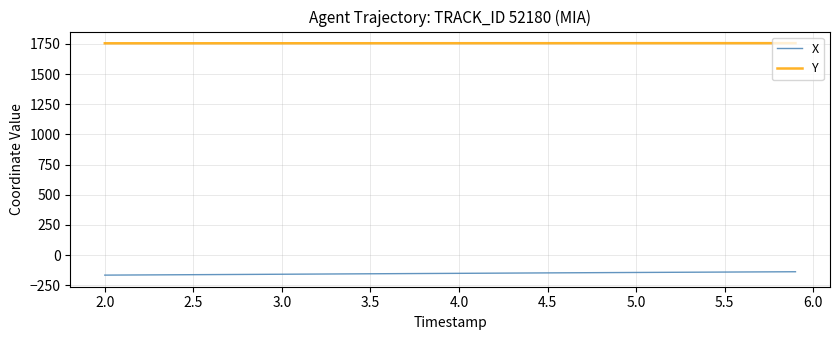

List the series in order of their overall mean, lowest first.

X, Y